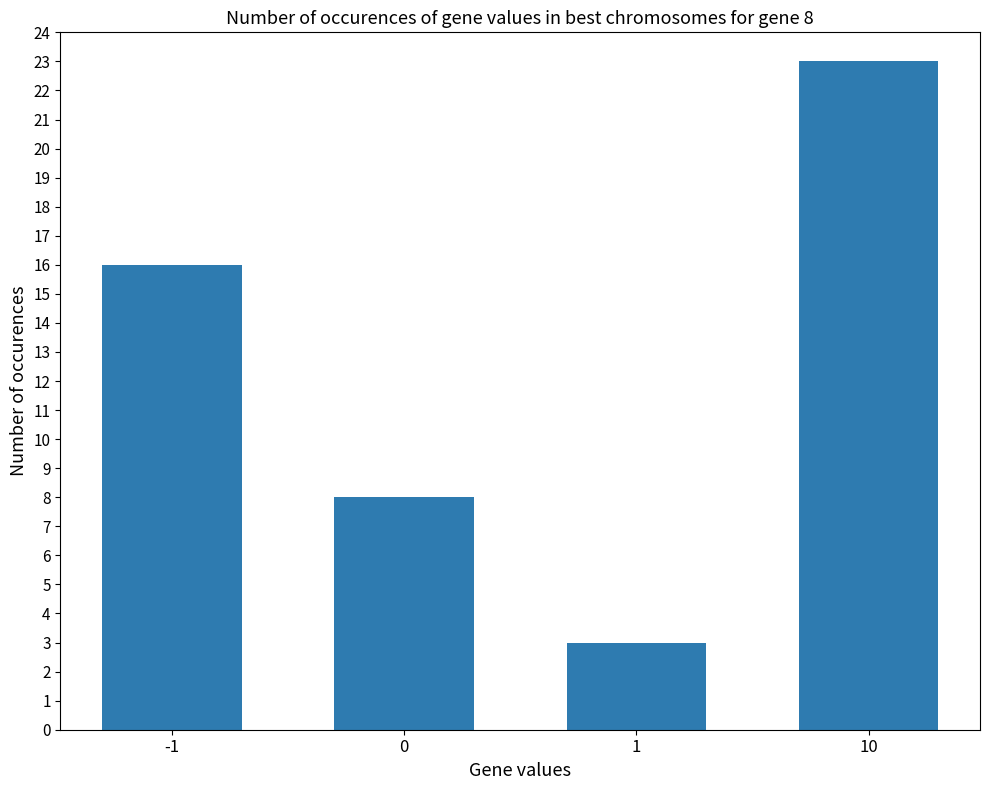

What is the maximum value shown in the chart?

23